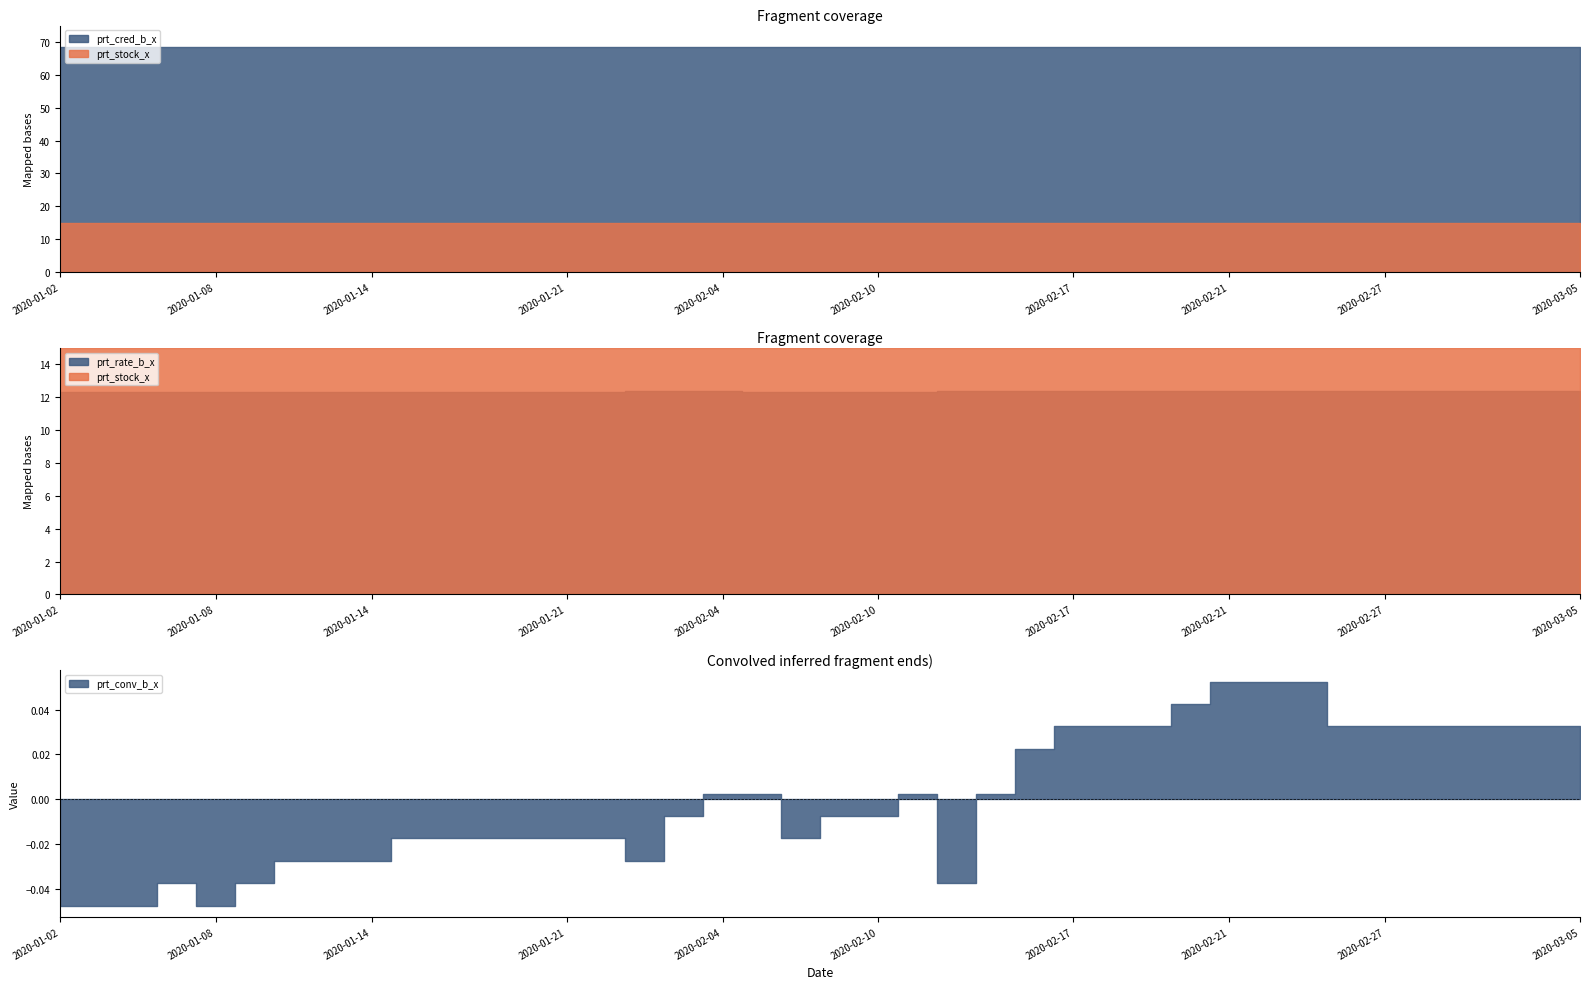

How many lines are shown in the chart?

4